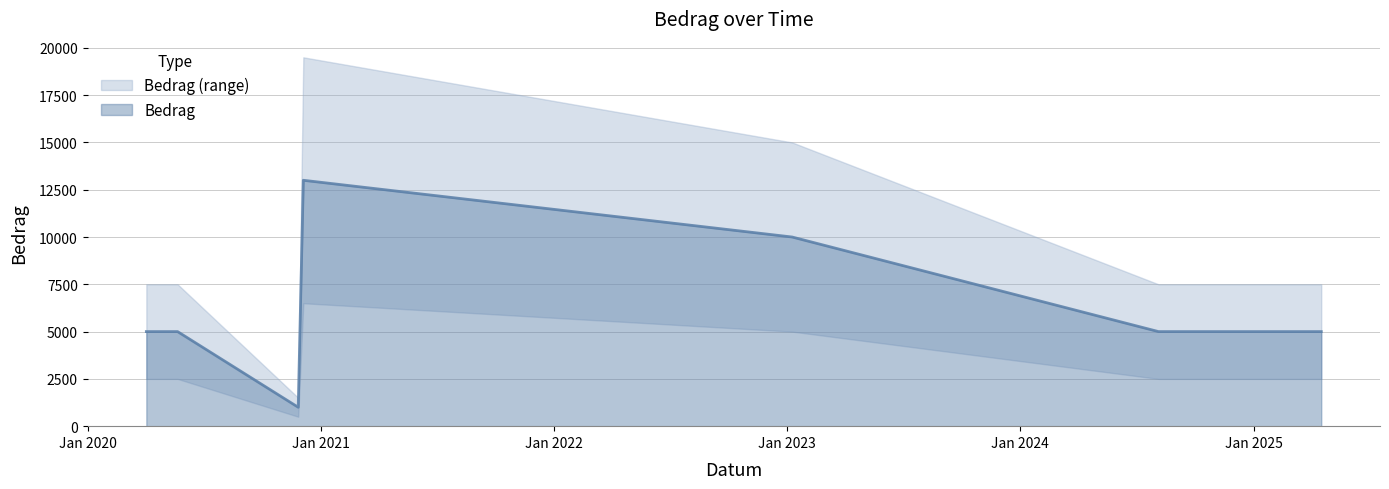

What is the lowest value of the Bedrag series?

1000